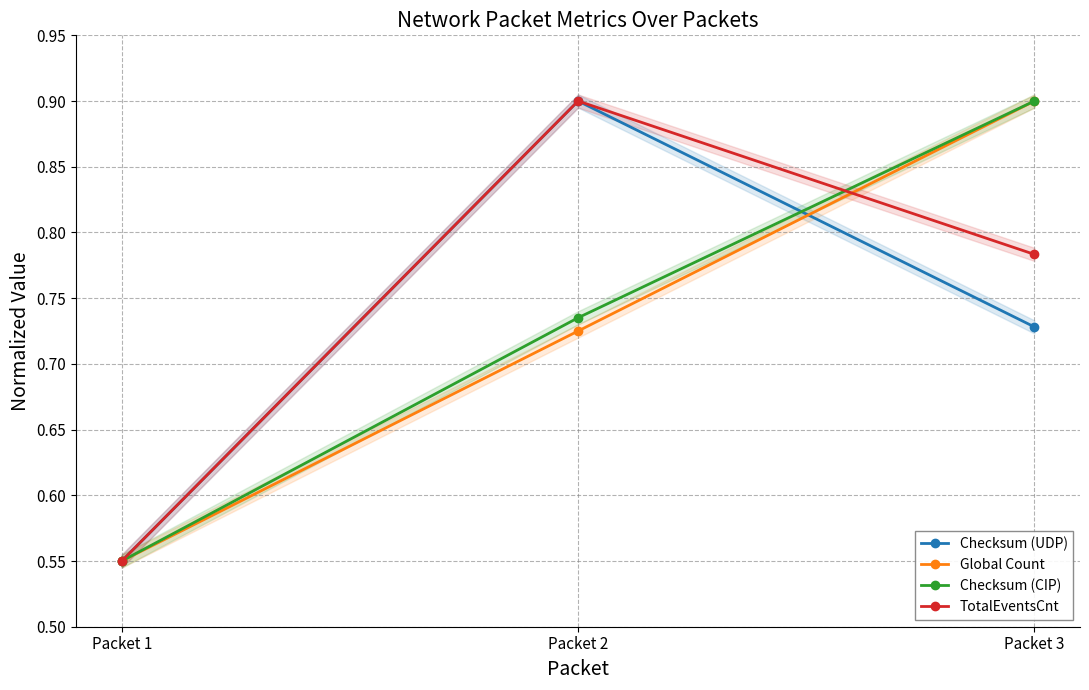

Does the chart display data point markers on the line(s)?

Yes